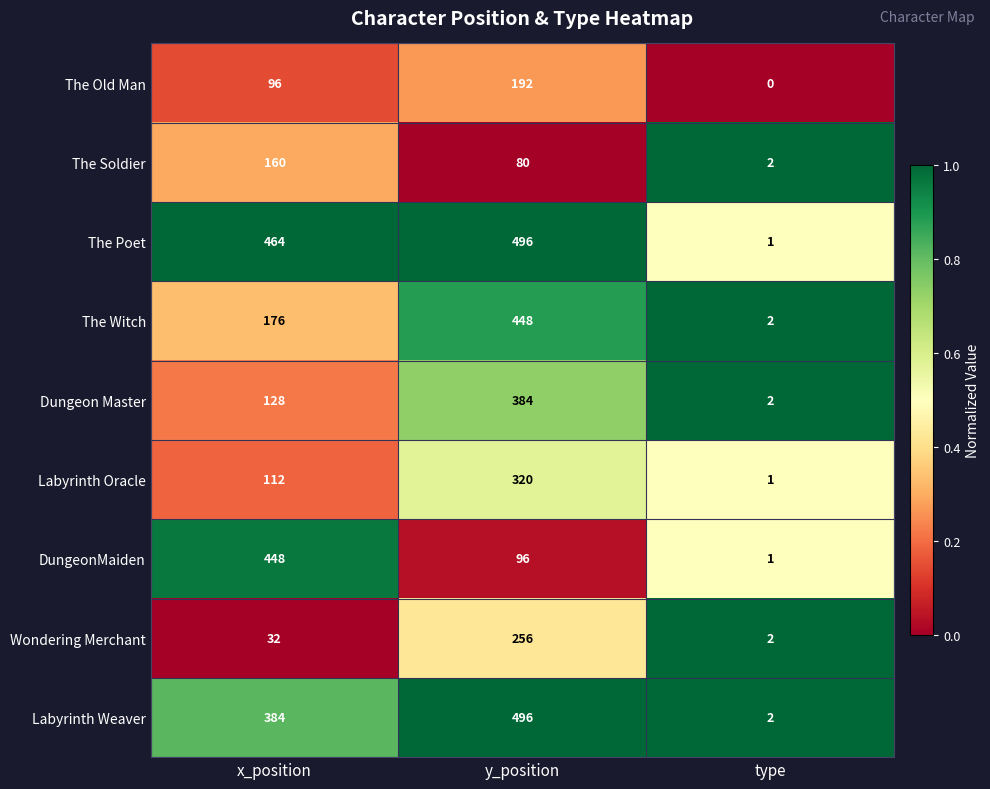

True or false: Labyrinth Oracle has a value of 320 at y_position.

True